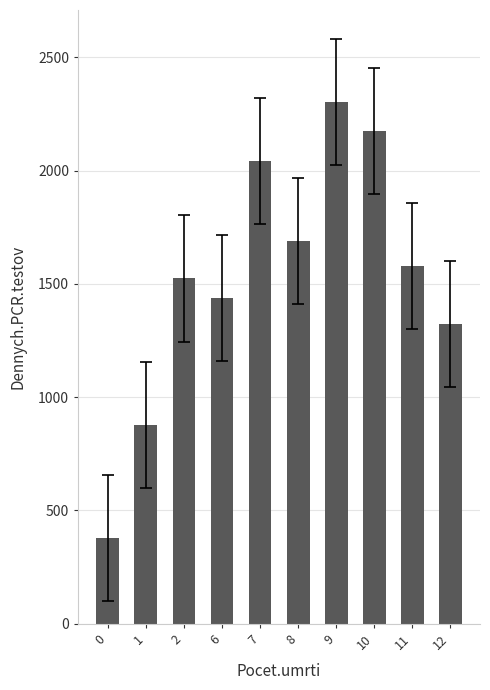

Reading right to left, transcribe all the data shown in this chart.

1324	1580	2174	2301	1690	2042	1439	1524	877	378